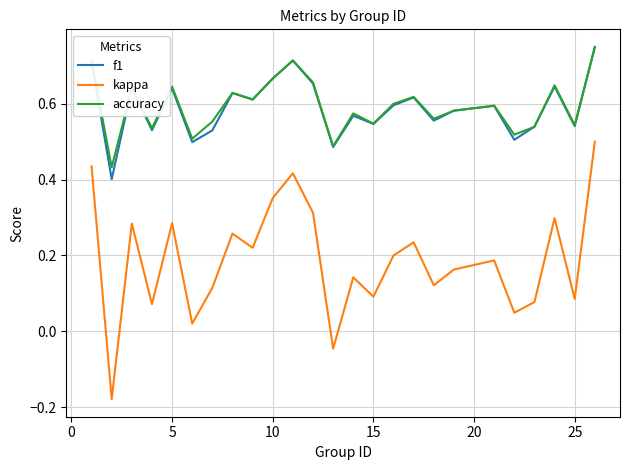

Which series has the largest range (max minus min)?

kappa